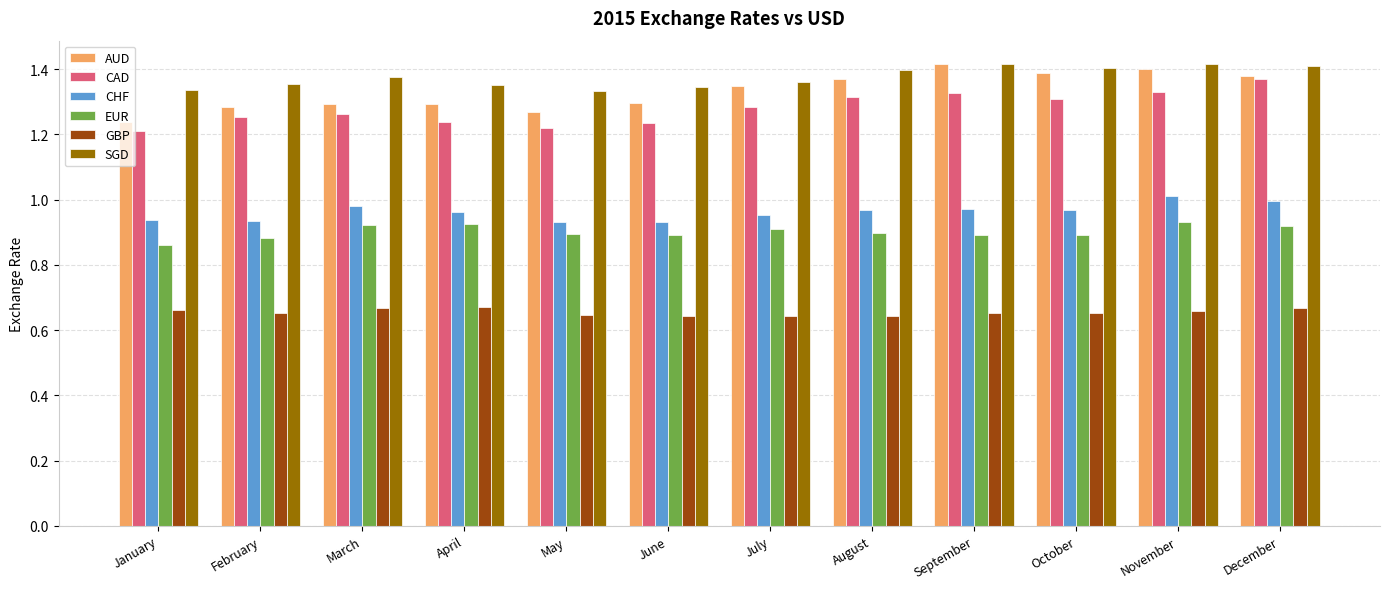

Is it true that SGD equals 1.4 at July?

True